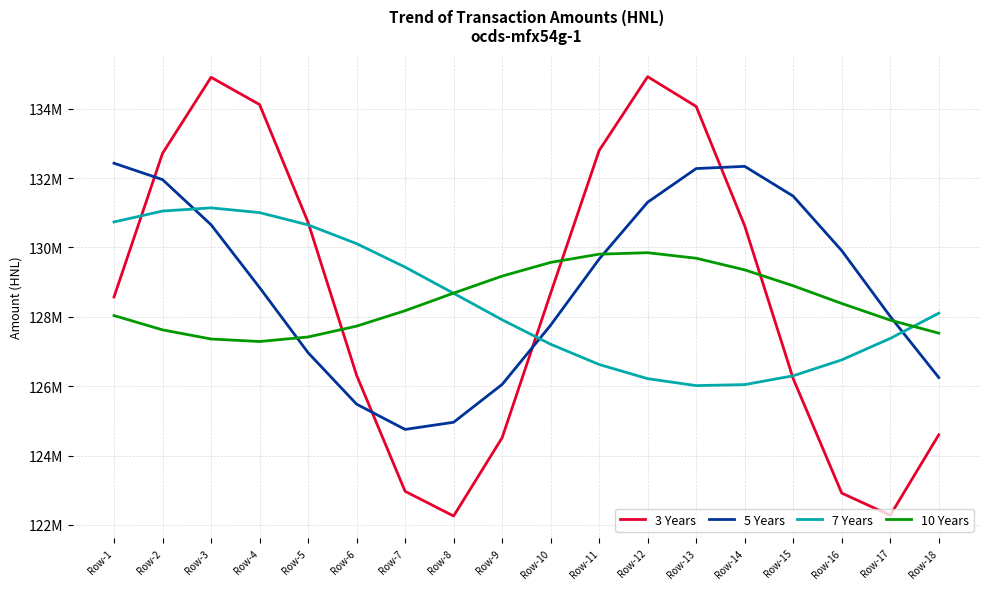

True or false: 7 Years has a value of 30027667.5 at Row-9.

False